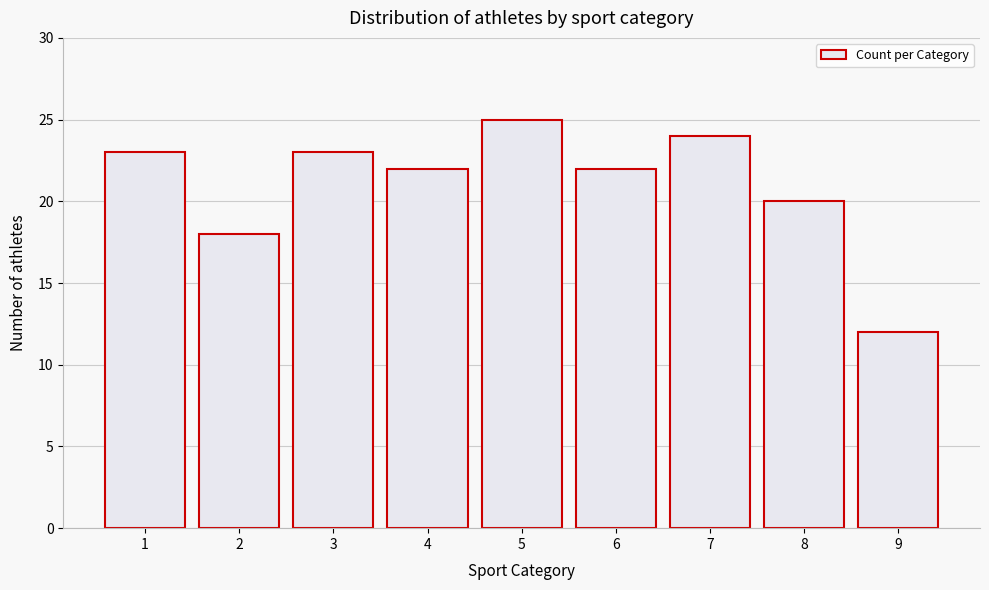

Reading right to left, what are all the values shown in this chart?

12	20	24	22	25	22	23	18	23